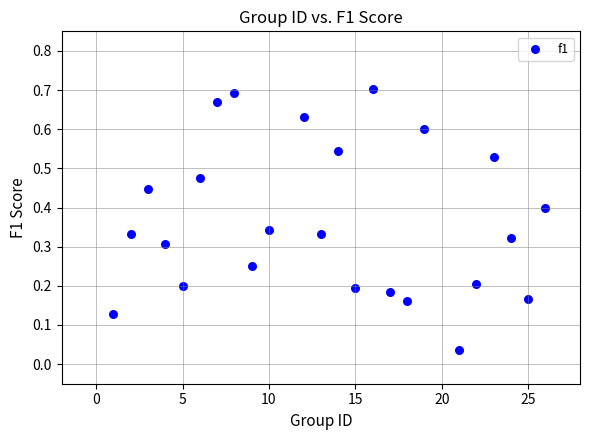

What is the range of X values (max minus min)?

25.0